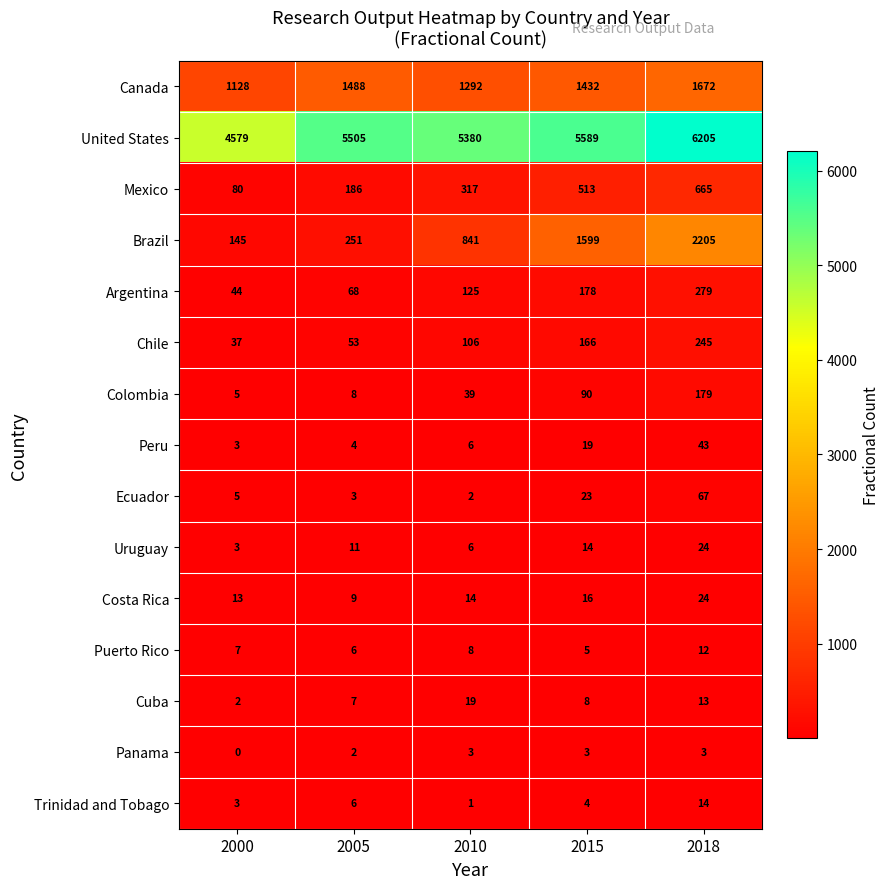

What is the sum of the Canada values at 2015 and 2005?

2920